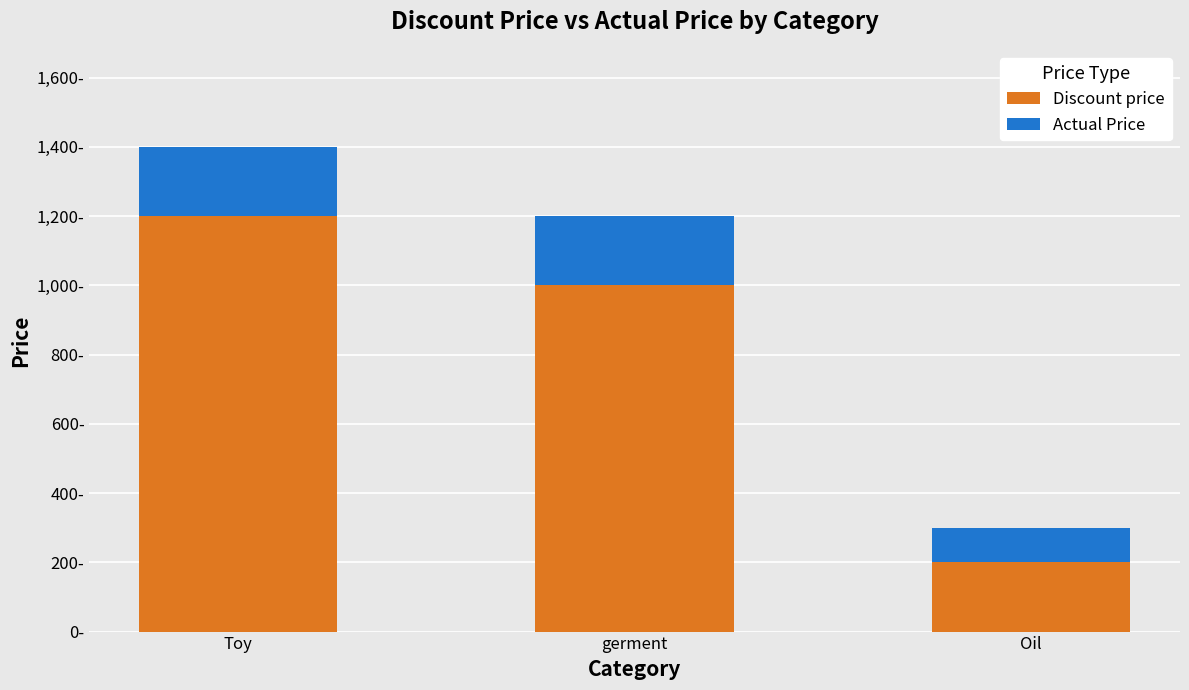

Which has a higher value, Toy or Oil?

Toy